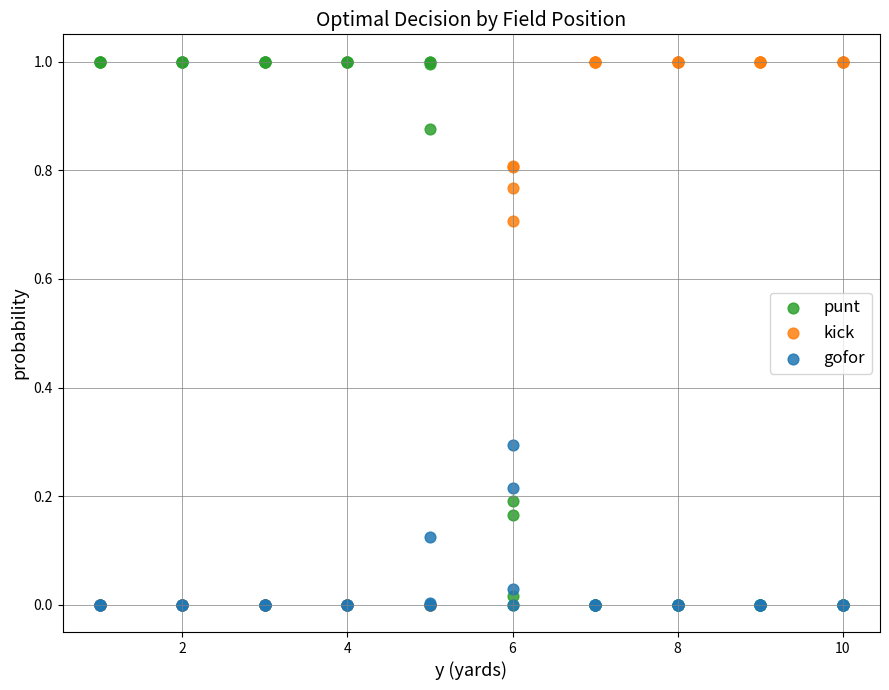

What are all the series names shown in the legend?

punt, kick, gofor